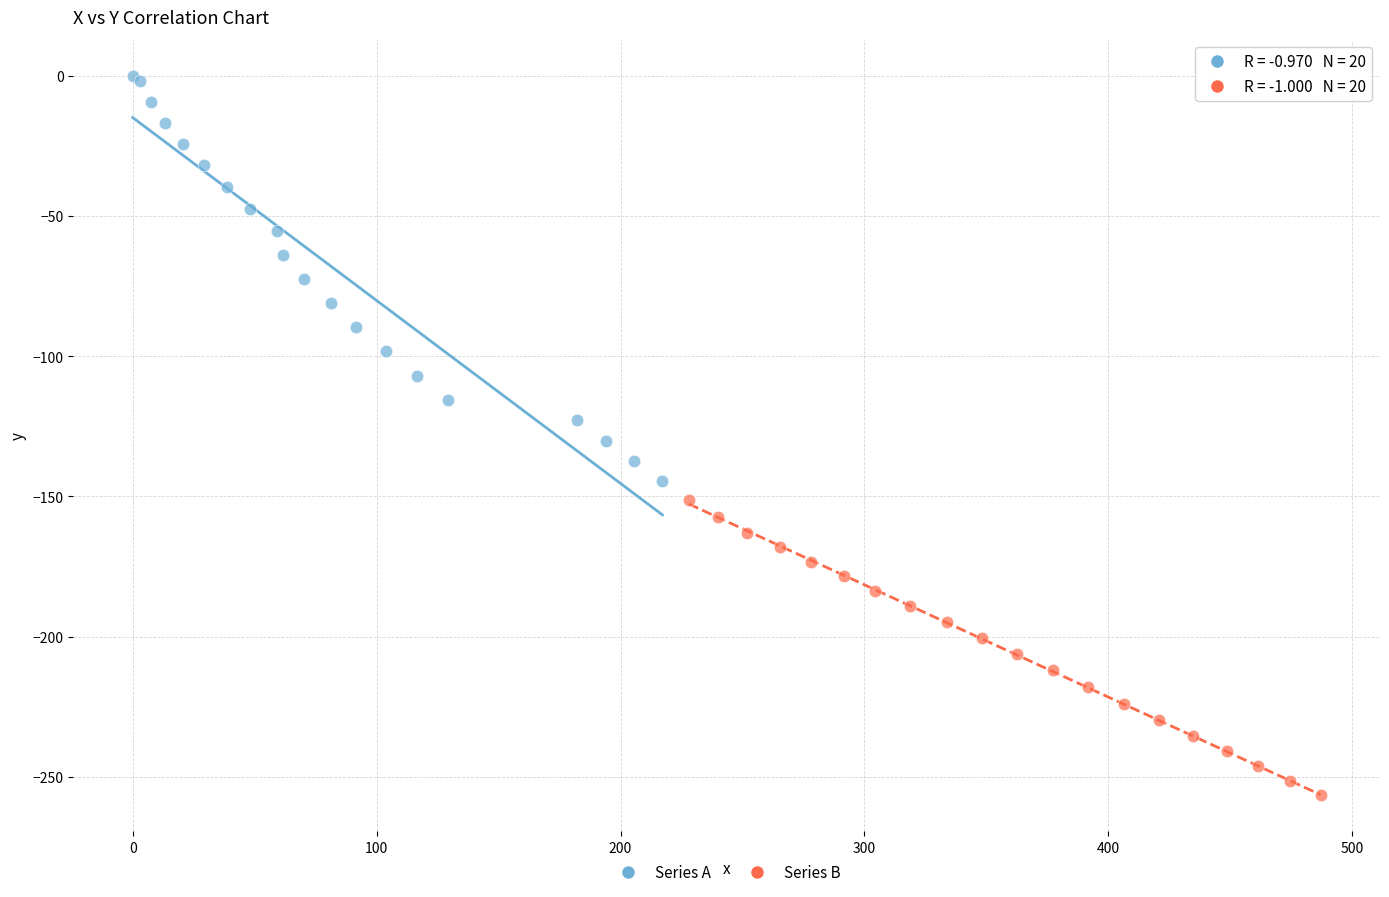

Which series contains the lowest Y value?

Series B